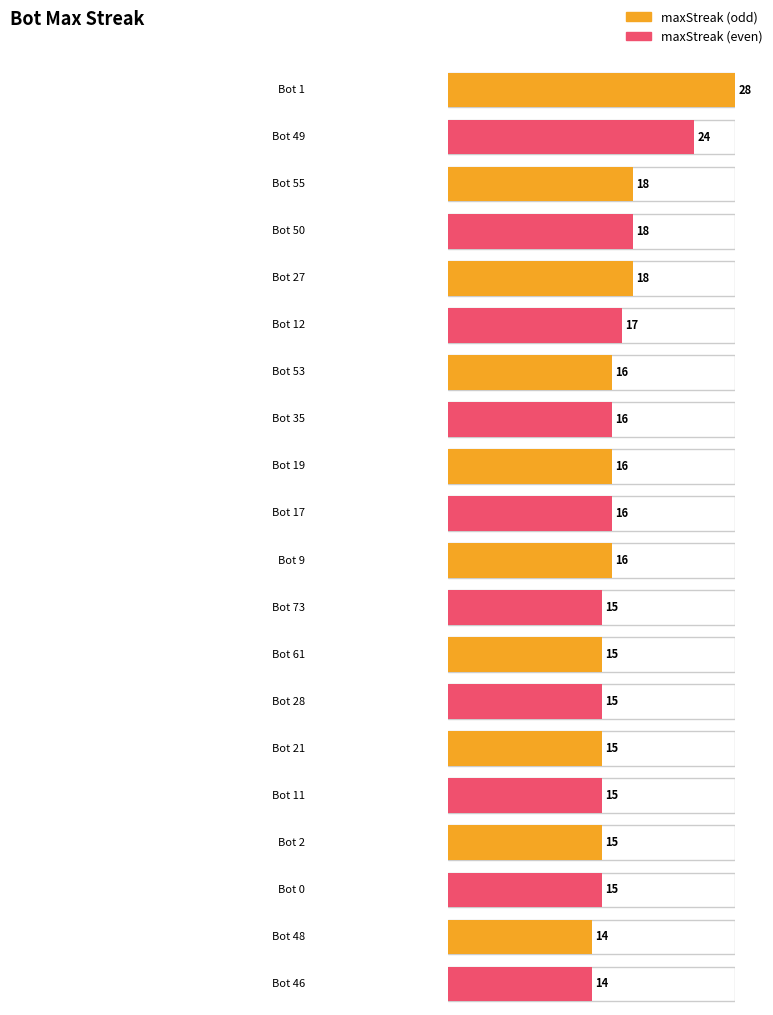

What is the difference between the second highest and second lowest values?

10